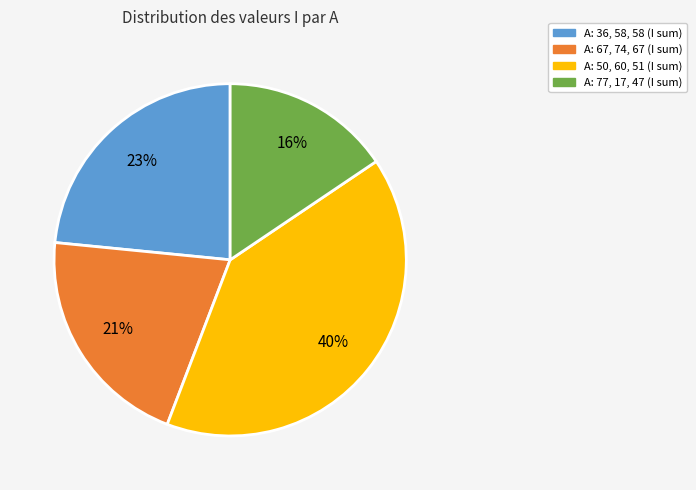

True or false: A: 36, 58, 58 (I sum) accounts for 23% of the total.

True